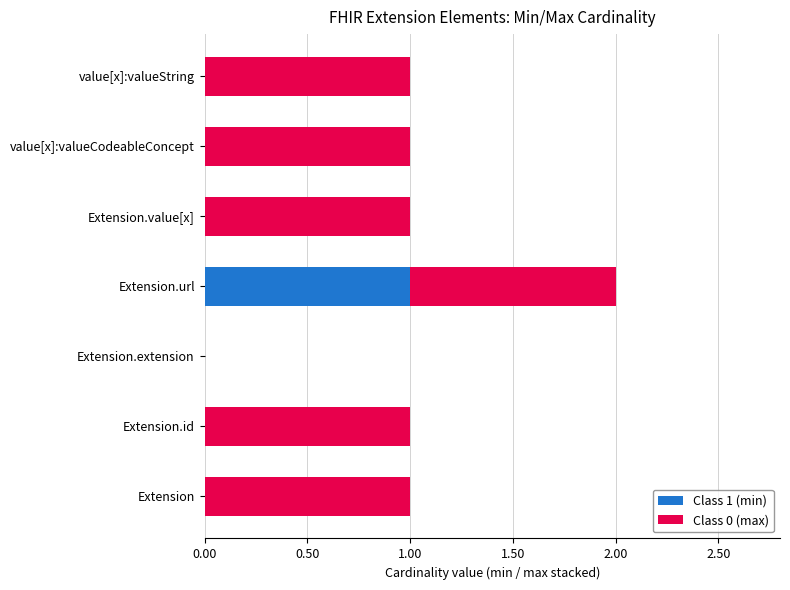

At which label does Class 1 (min) reach its peak?

Extension.url